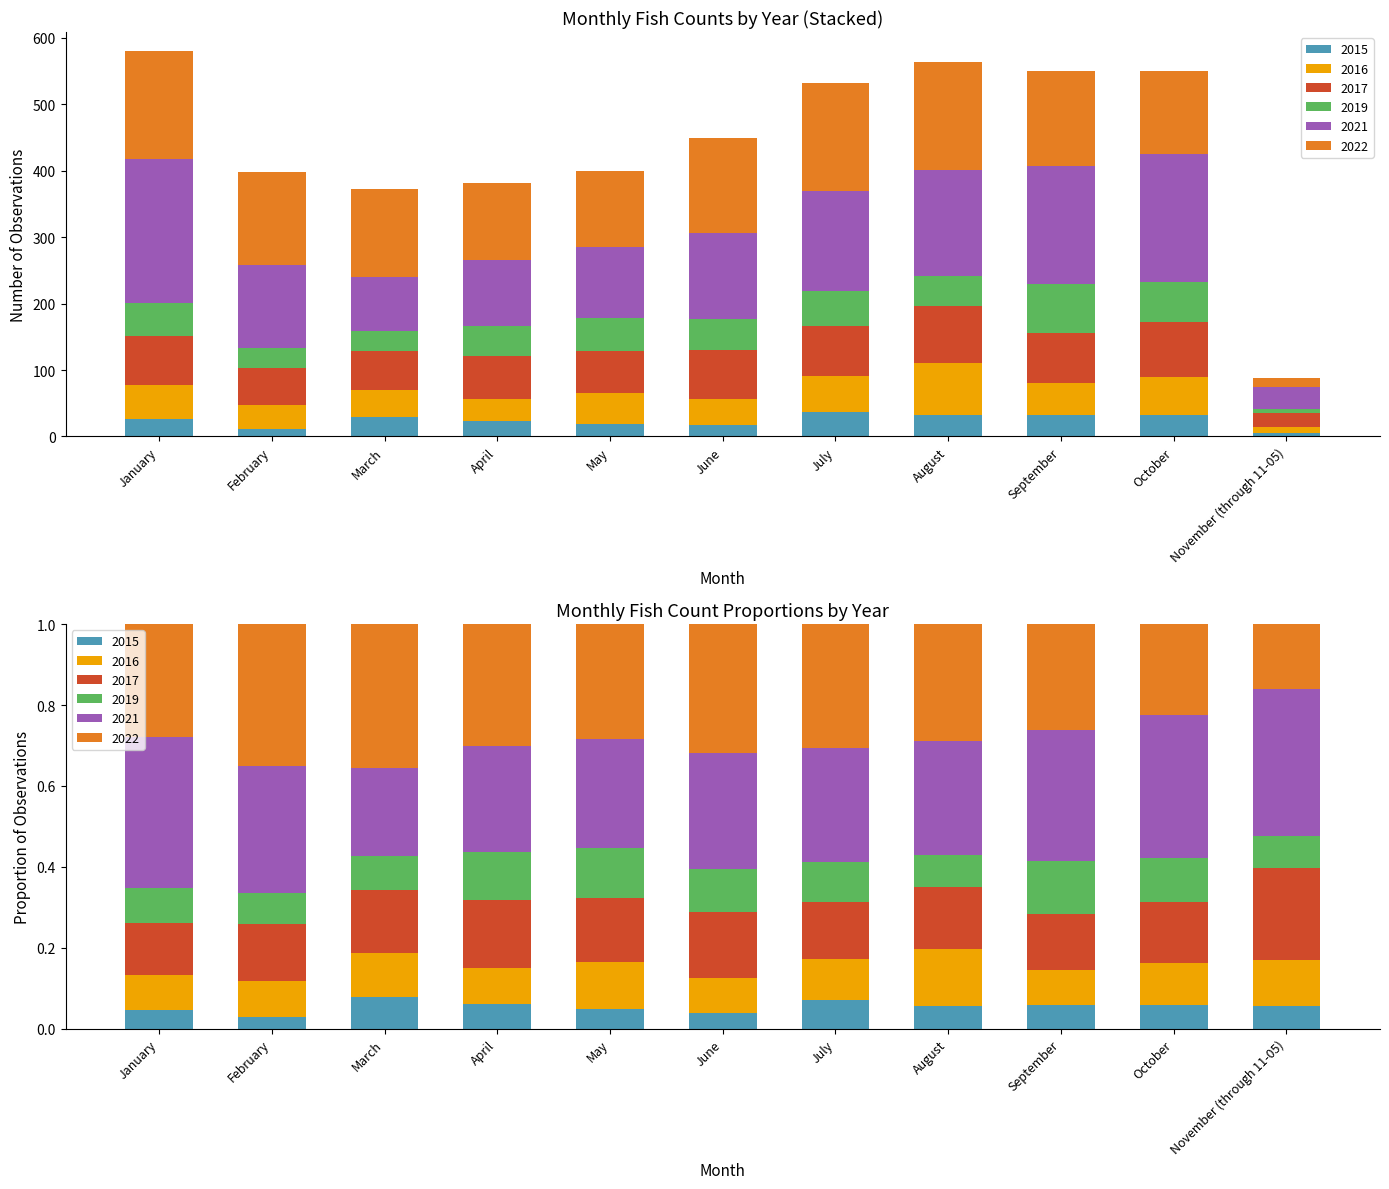

What position from the right is September?

3